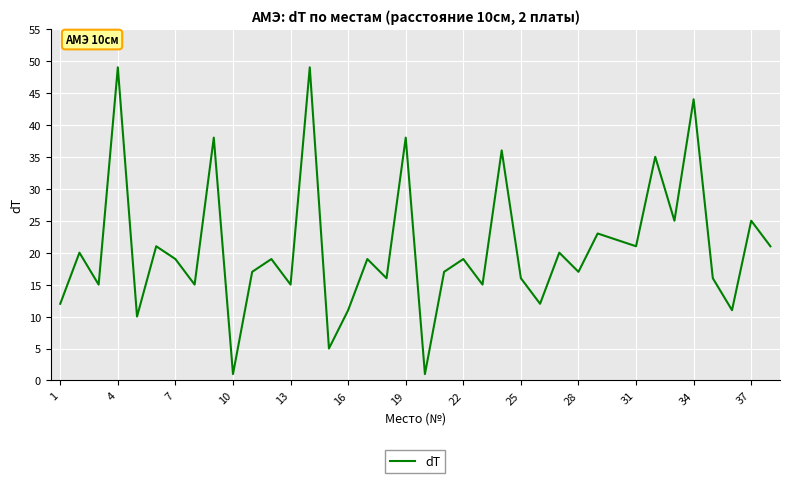

What is the maximum value shown in the chart?

49